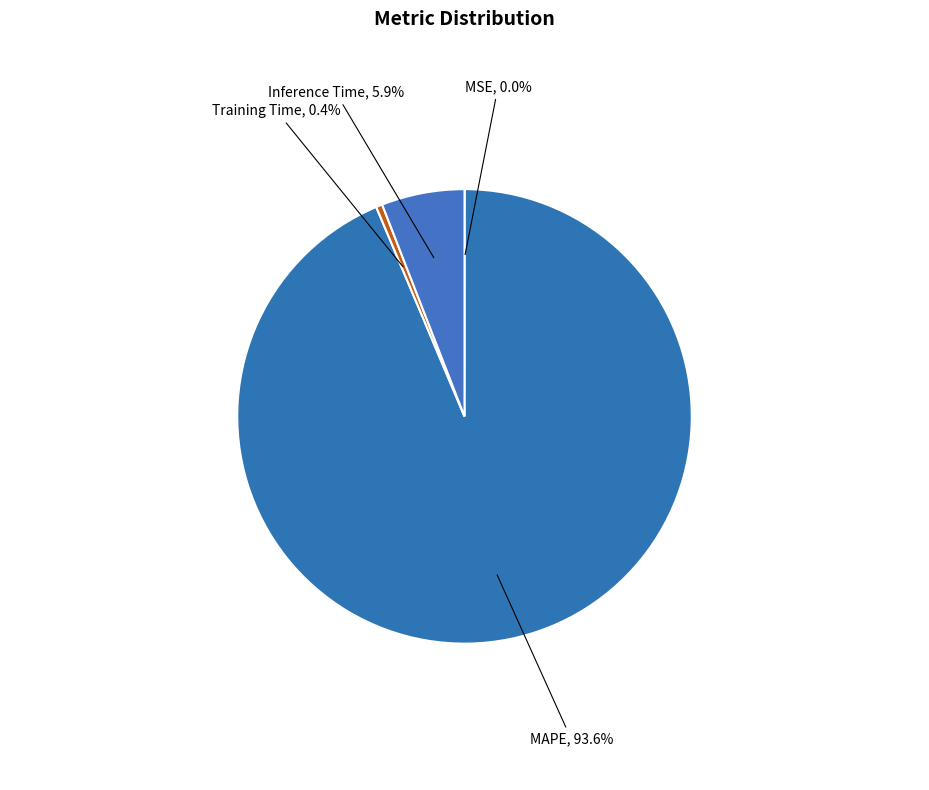

What is the largest slice in the pie chart?

MAPE